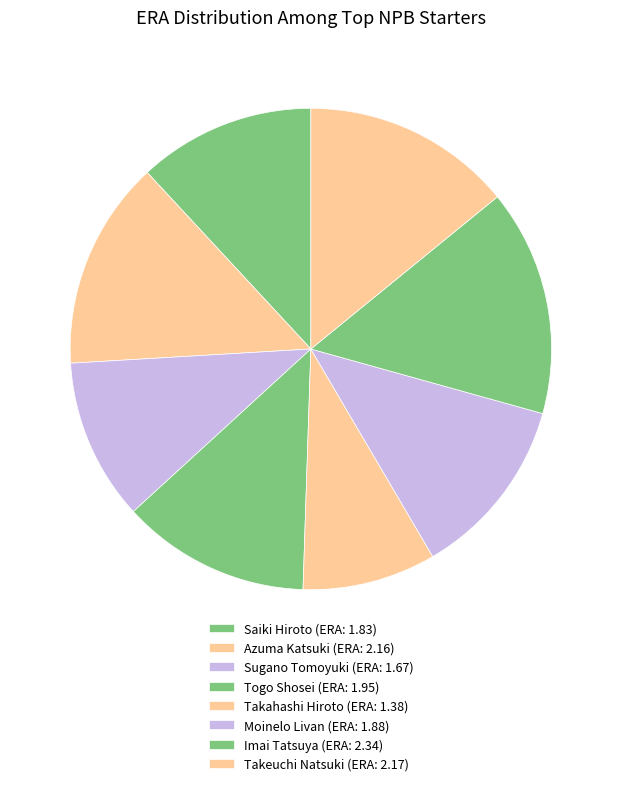

Between Moinelo Livan and Sugano Tomoyuki, which is larger?

Moinelo Livan